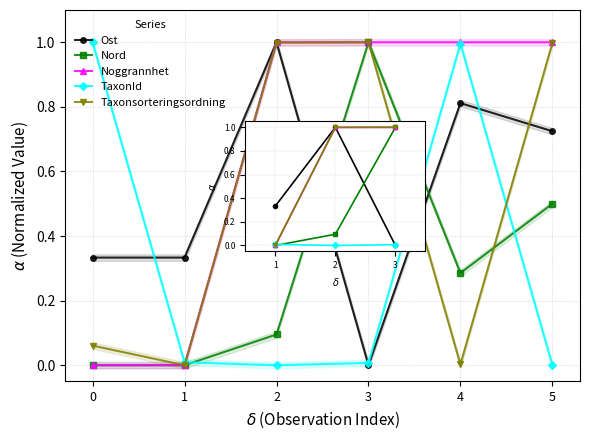

At which label does Noggrannhet reach its peak?

2